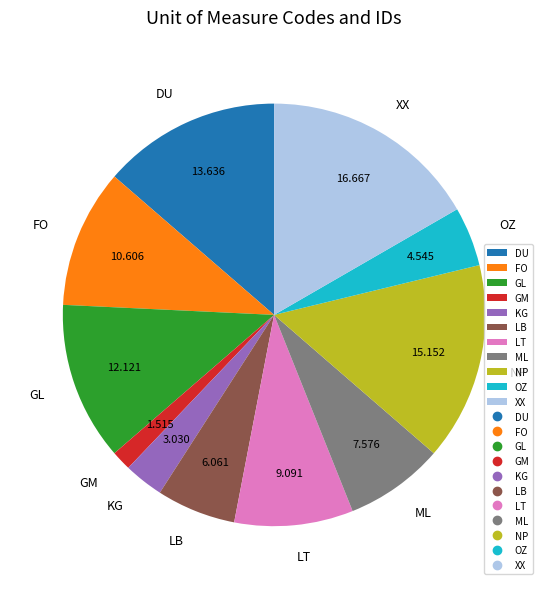

Is the sum of GL and GM greater than half?

No